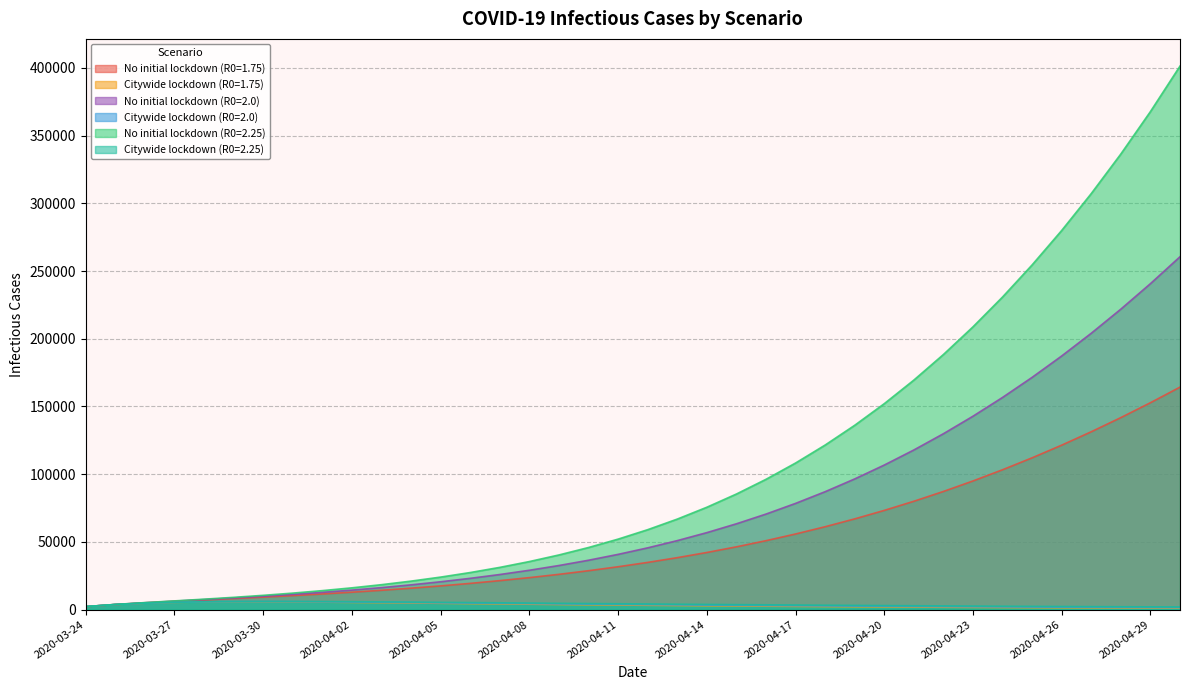

How many data points does each series have?

38